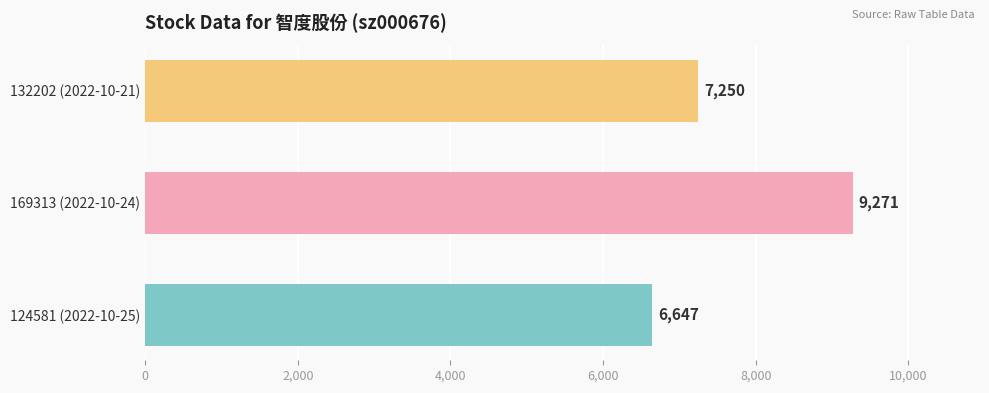

The value at 169313 (2022-10-24) is 13637. True or false?

False